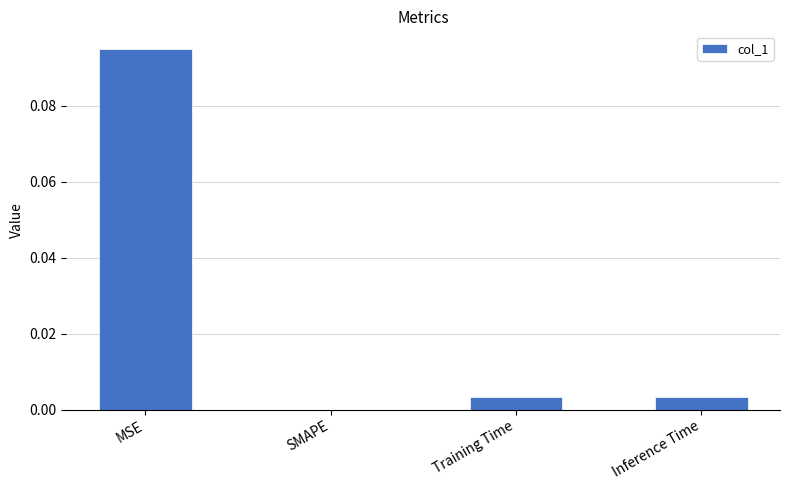

Which has a higher value, Inference Time or MSE?

MSE